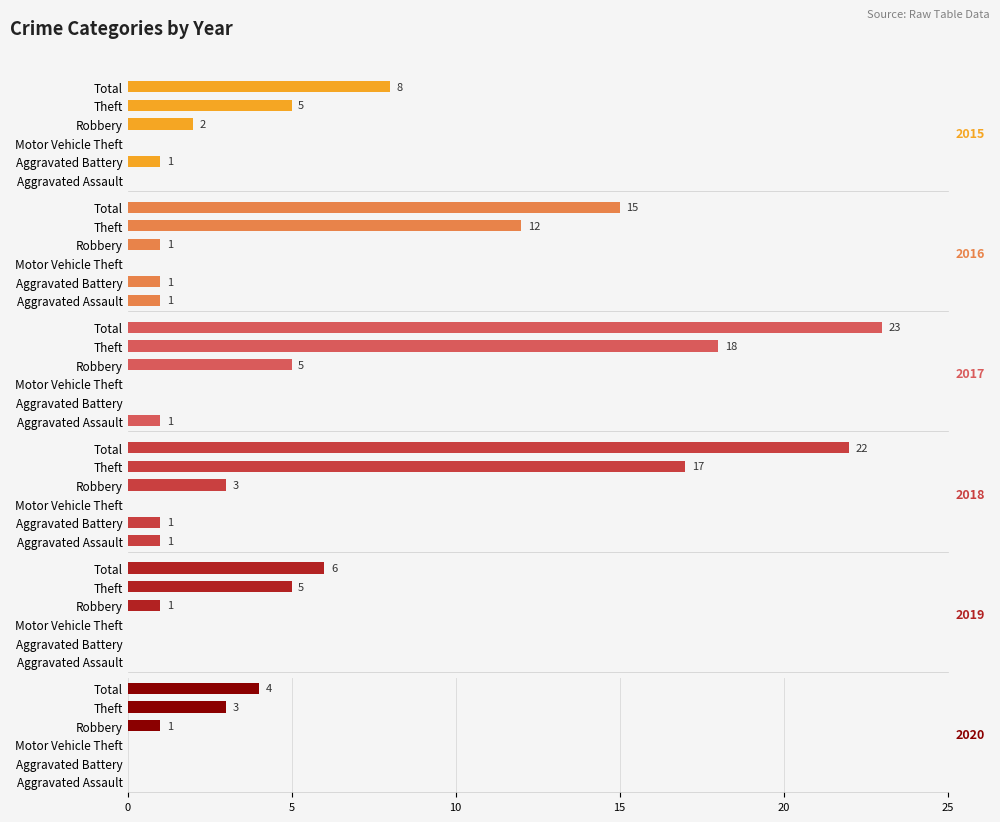

At Aggravated Assault, list the series in order from smallest to largest.

2015, 2019, 2020, 2016, 2017, 2018